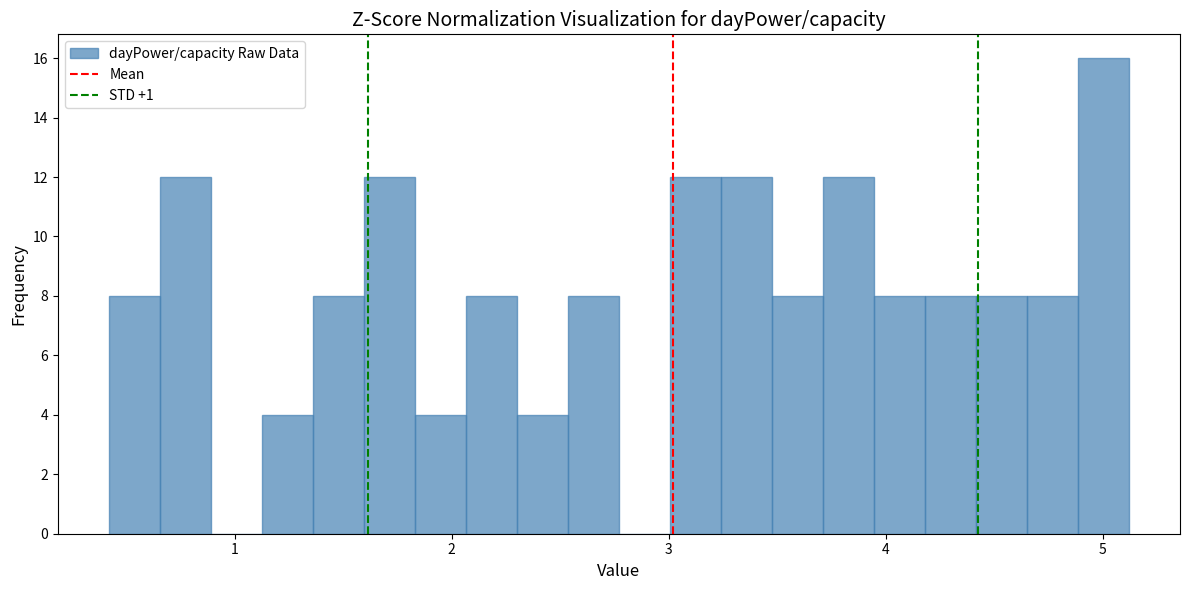

Around what value on the x-axis is the tallest bar? Give the approximate position of its centre, as read against the axis.

5.0